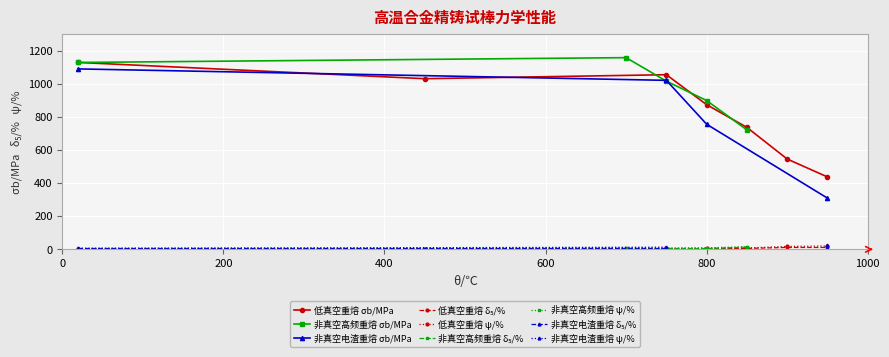

True or false: 低真空重熔 σb/MPa has more than 2 interior local peaks.

False